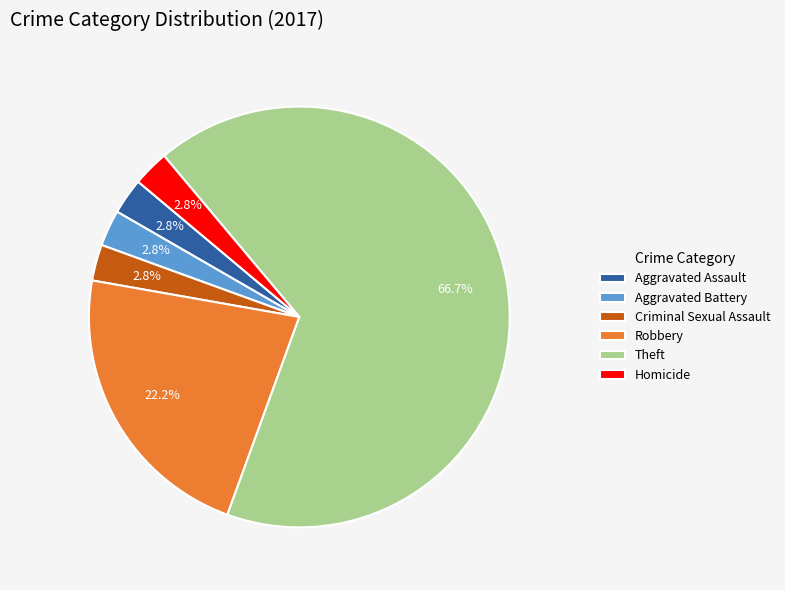

To the nearest percent, what is the difference between the Theft and Criminal Sexual Assault slice percentages?

64%